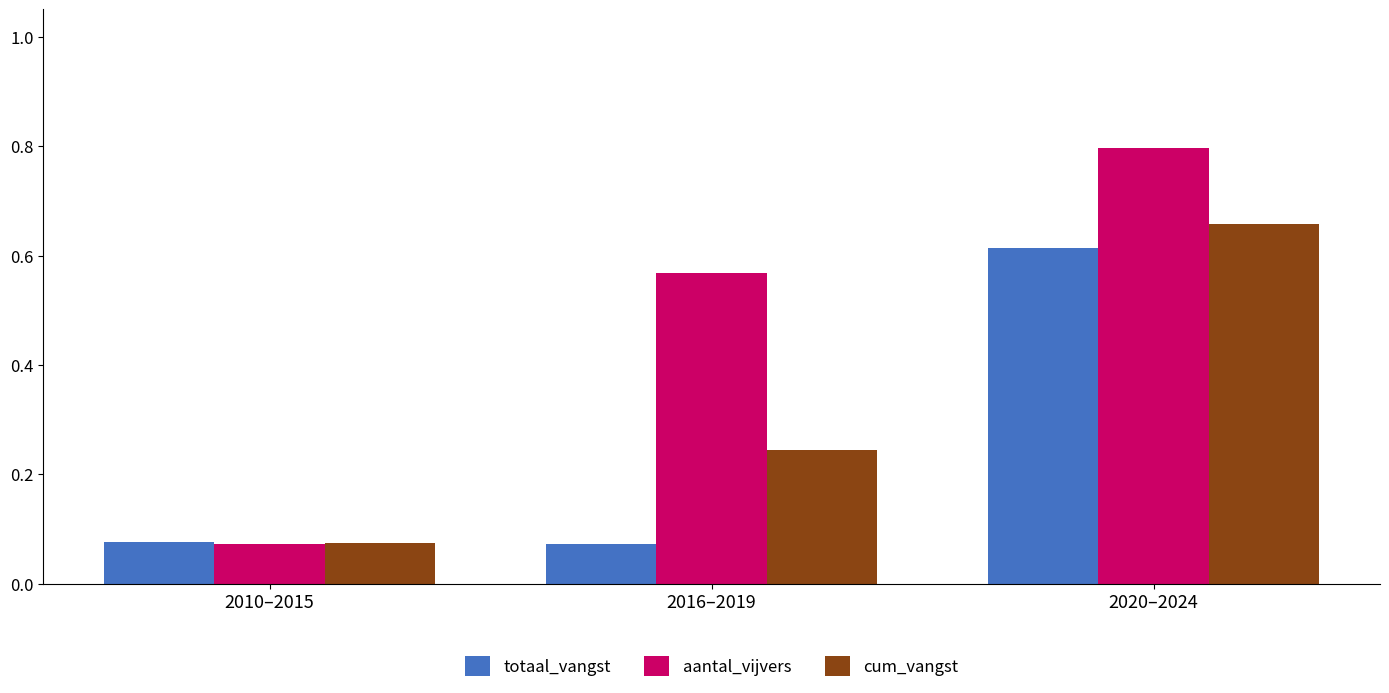

What is the difference between the maximum and minimum values in the totaal_vangst series?

0.5